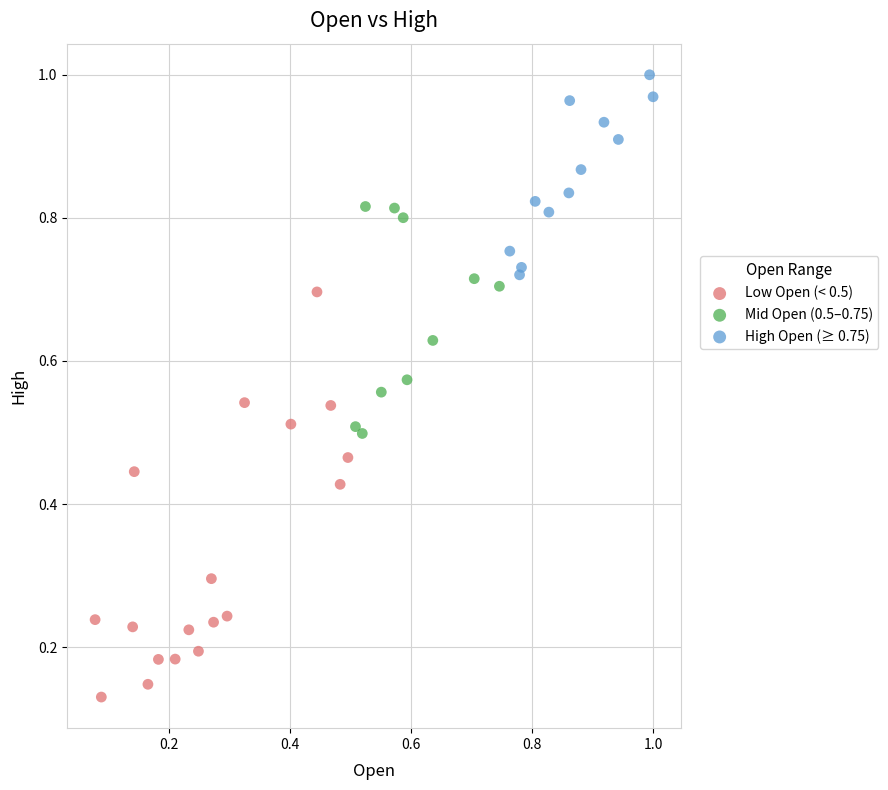

What are all the series names shown in the legend?

Low Open (< 0.5), Mid Open (0.5–0.75), High Open (≥ 0.75)